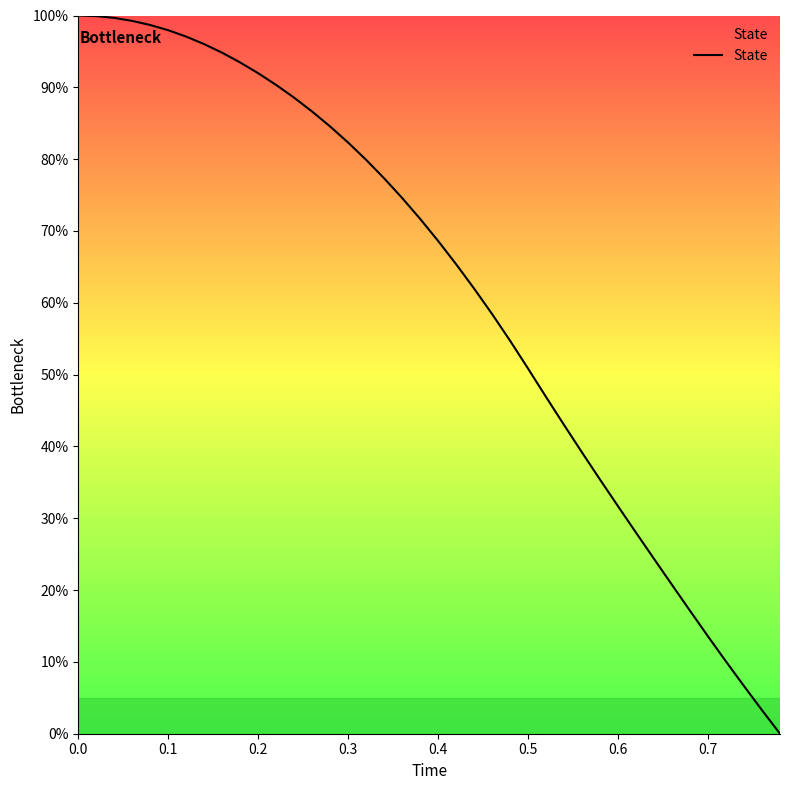

What is the difference between the maximum and minimum values?

100.0